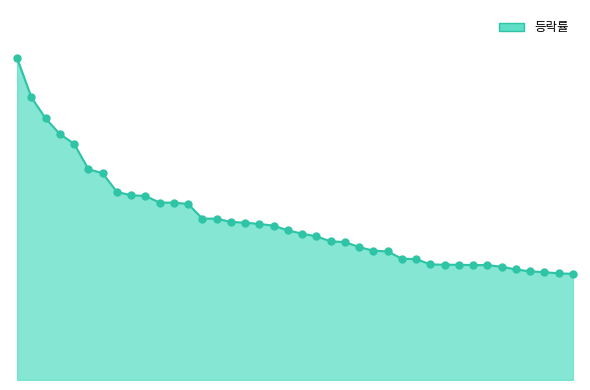

Is this an area chart (filled region under the line)?

Yes